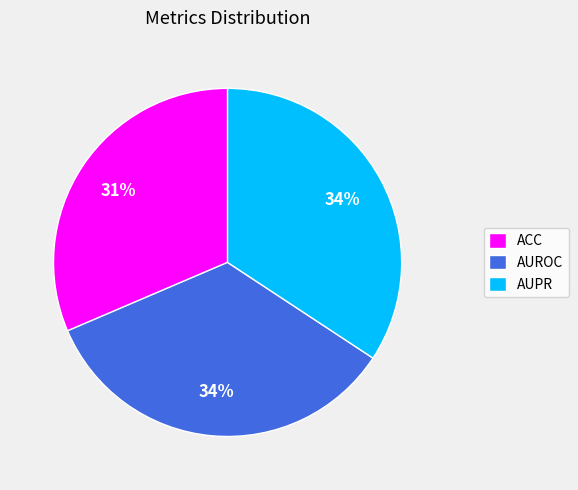

To the nearest percent, what percentage of the pie is AUPR?

34%